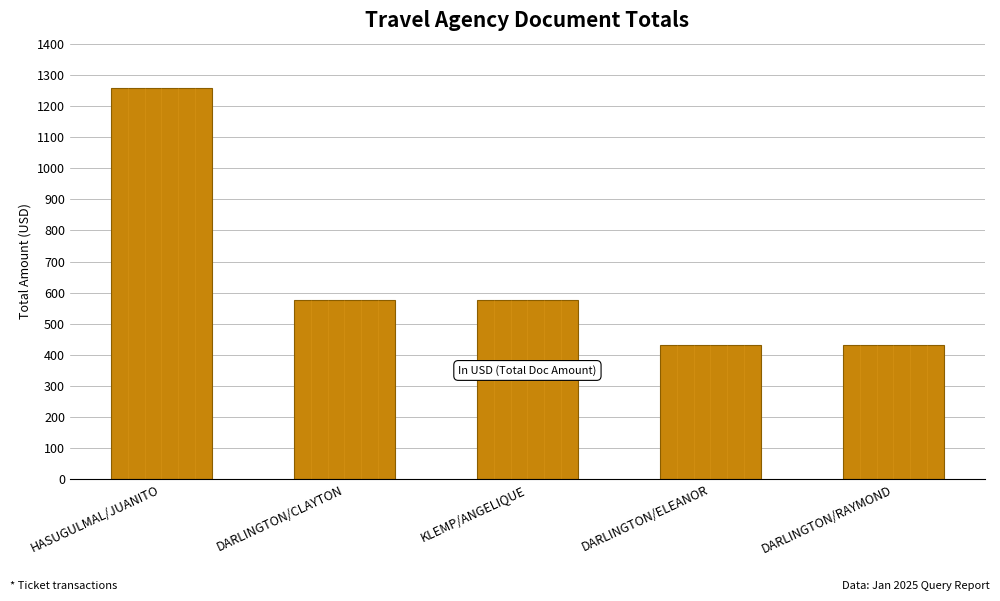

How many data points are less than 575?

2